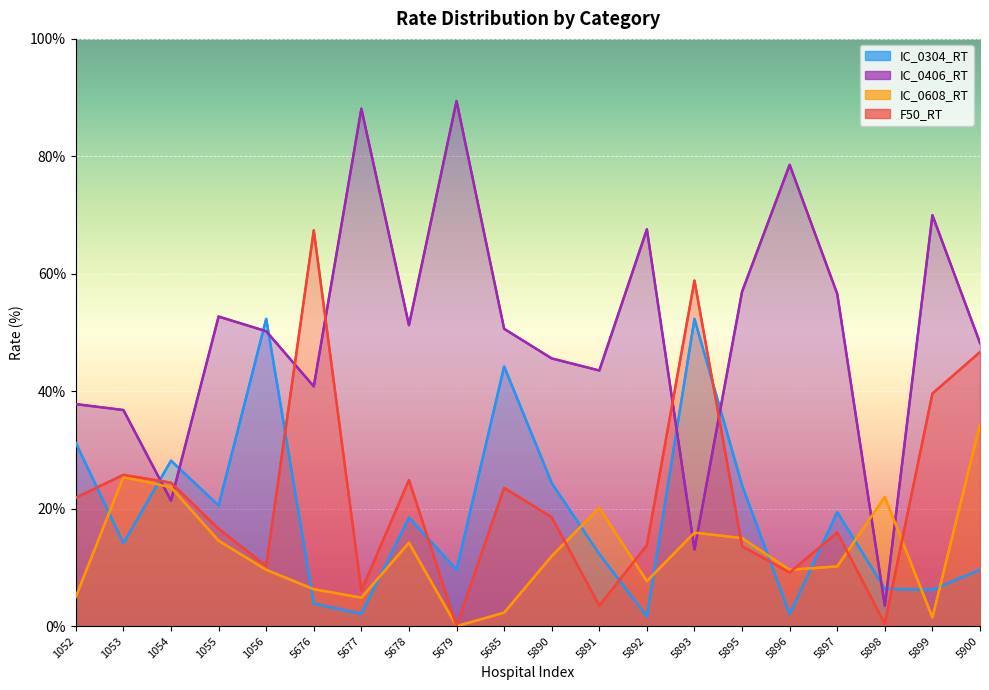

At which label does IC_0304_RT first exceed 18?

1052